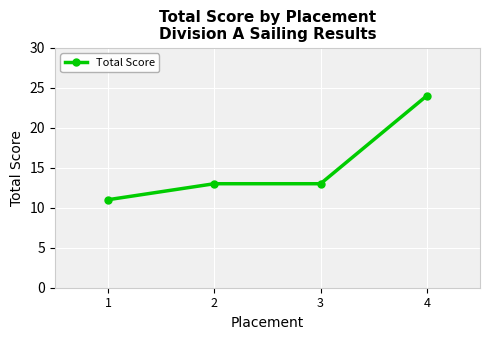

Is it true that the value at 2 is 13?

True